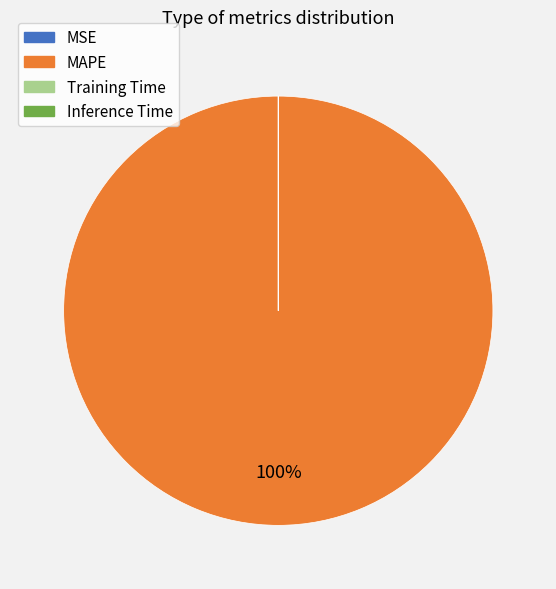

Which slice is the largest?

MAPE